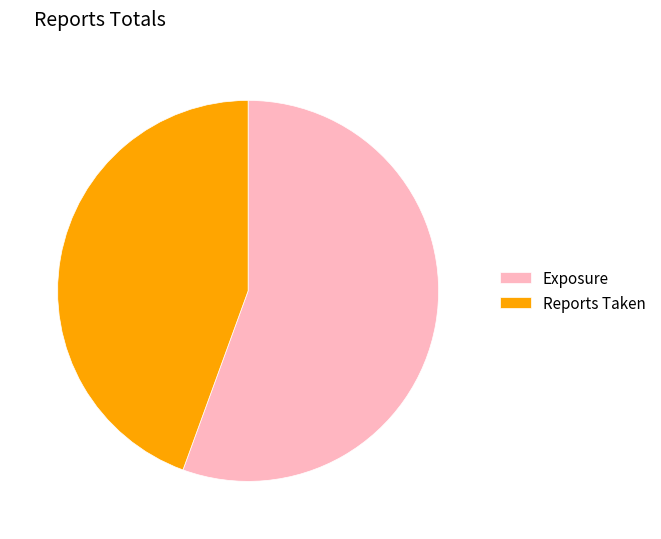

How many slices are in this pie chart?

2